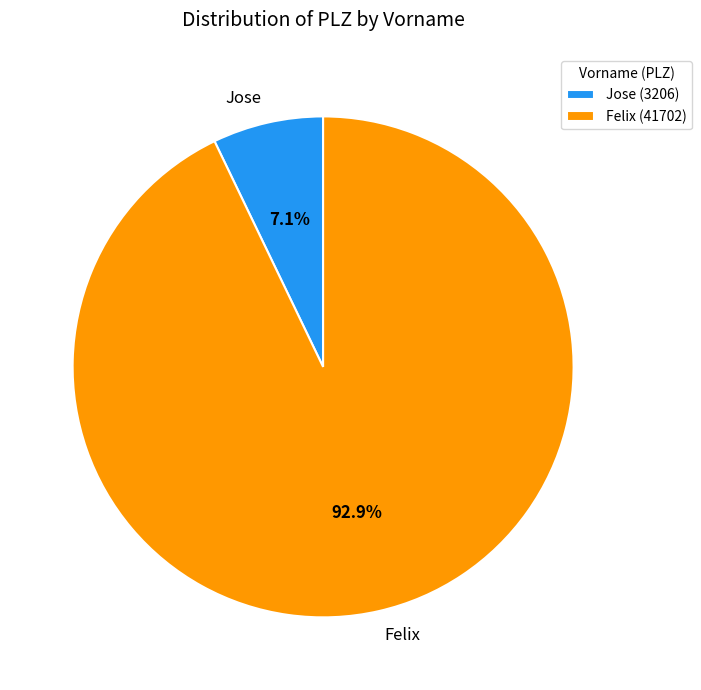

Which has a higher value, Jose or Felix?

Felix